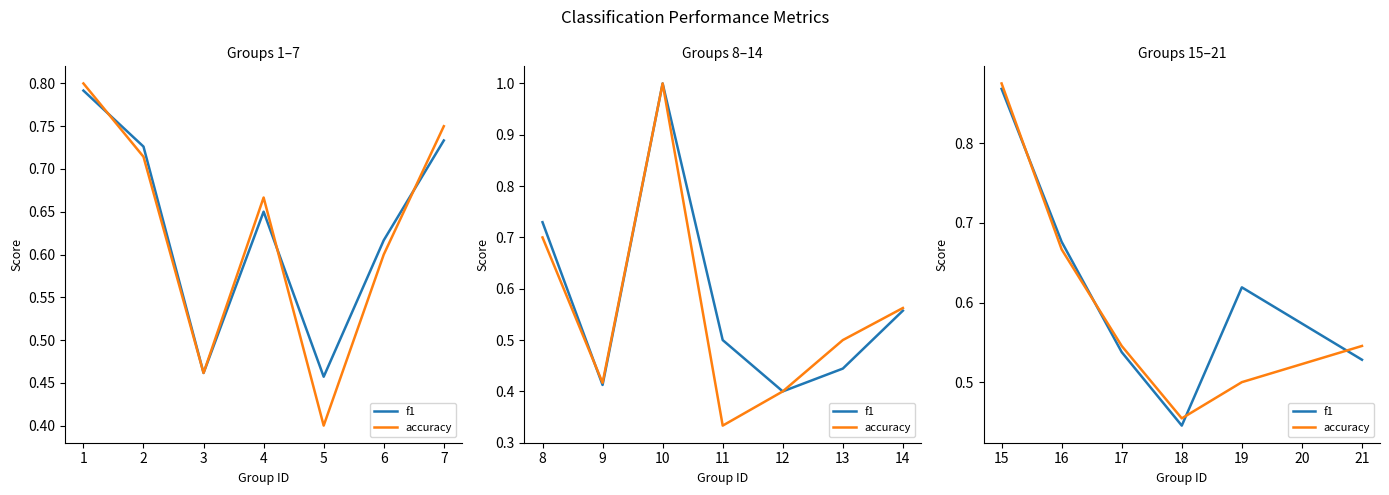

Count the number of data series in this chart.

2